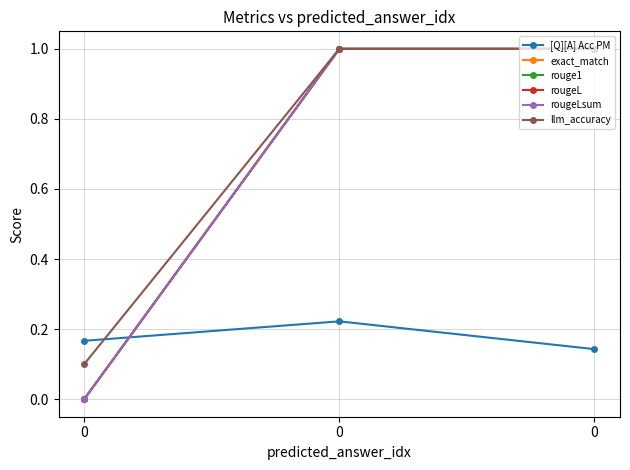

What is the highest value of the exact_match series?

1.0